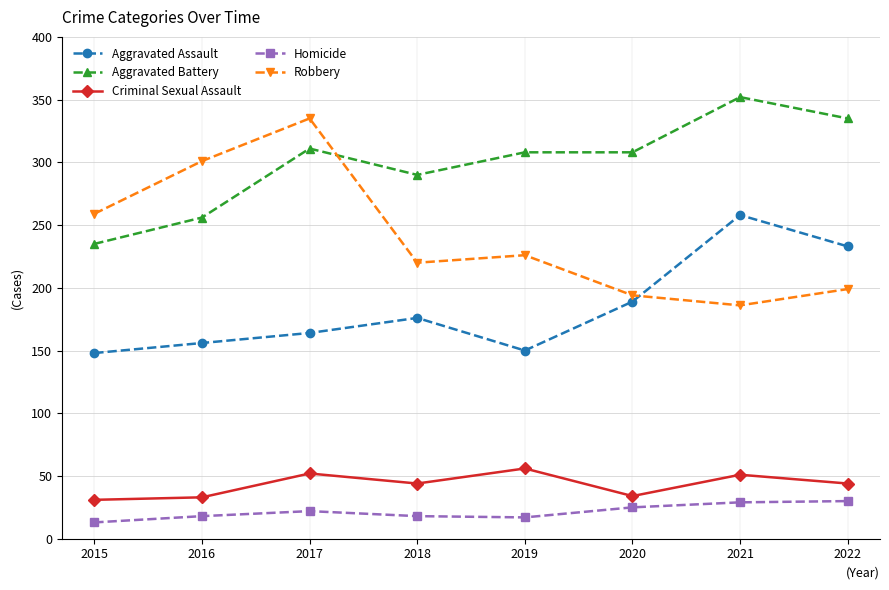

In Aggravated Assault, how many points are higher than both neighbors (excluding endpoints)?

2